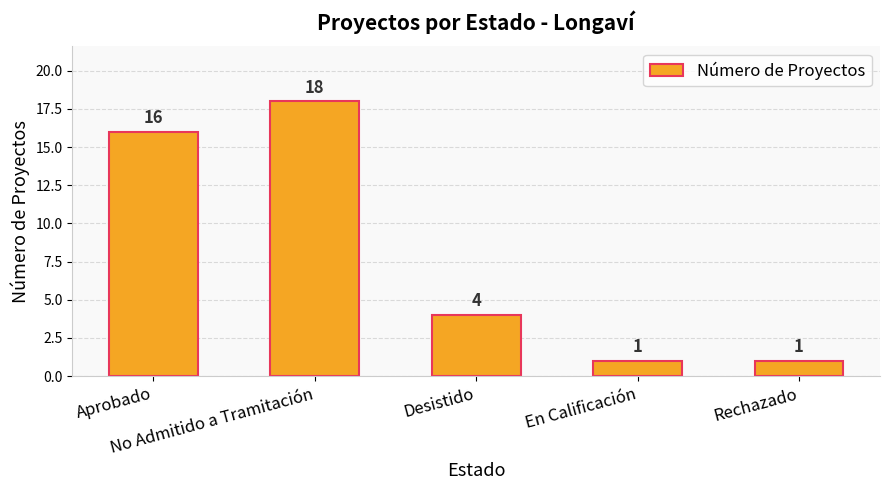

What is the value of the 1st bar from the left?

16